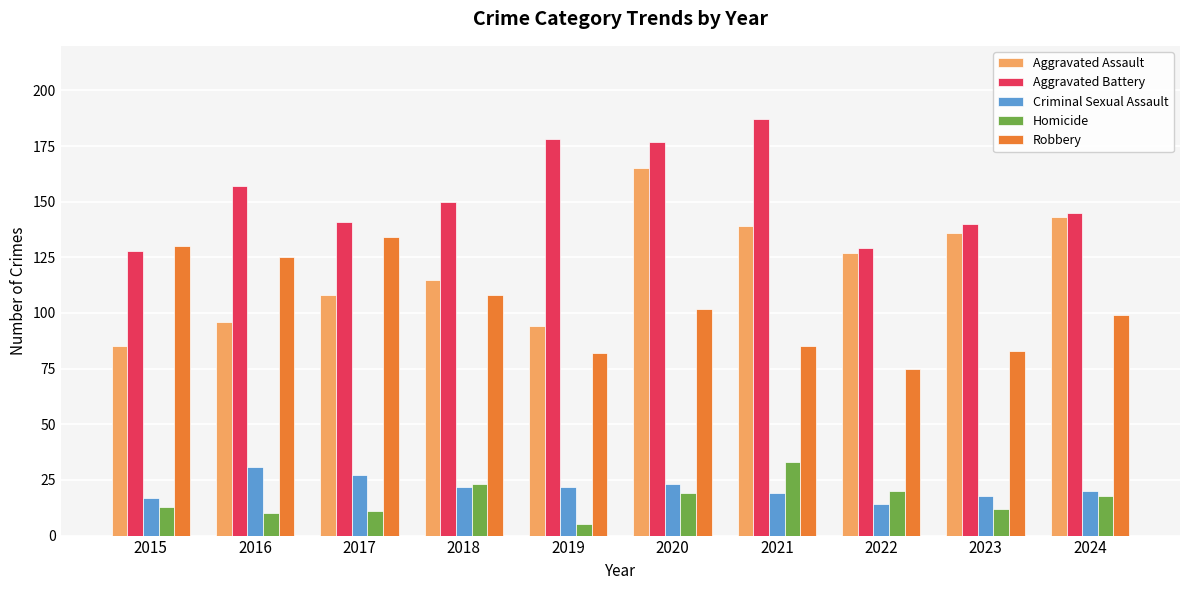

At how many categories does at least one series exceed 160?

3